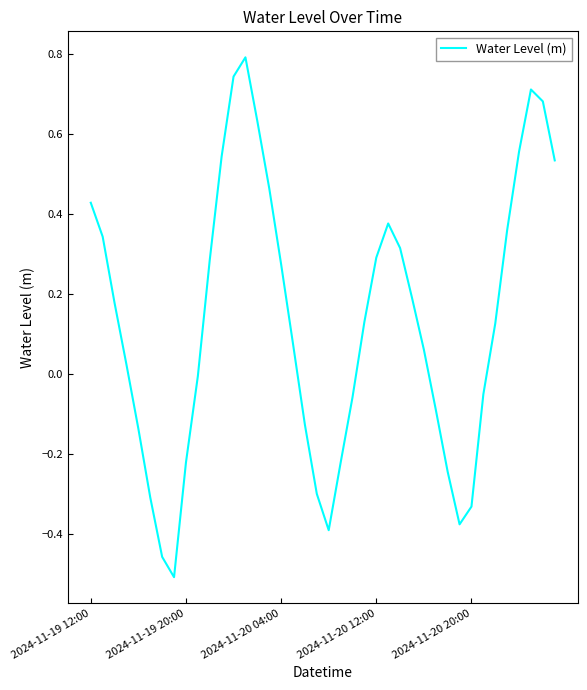

What is the difference between the maximum and minimum values?

1.3